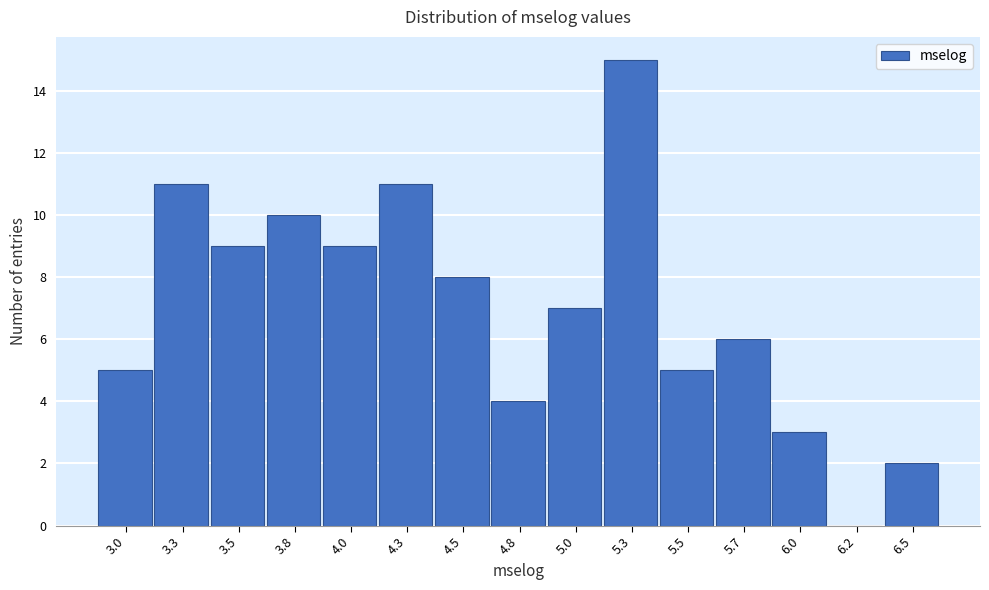

Reading left to right, list all the values displayed in this chart.

3.0=5	3.3=11	3.5=9	3.8=10	4.0=9	4.3=11	4.5=8	4.8=4	5.0=7	5.3=15	5.5=5	5.7=6	6.0=3	6.2=0	6.5=2